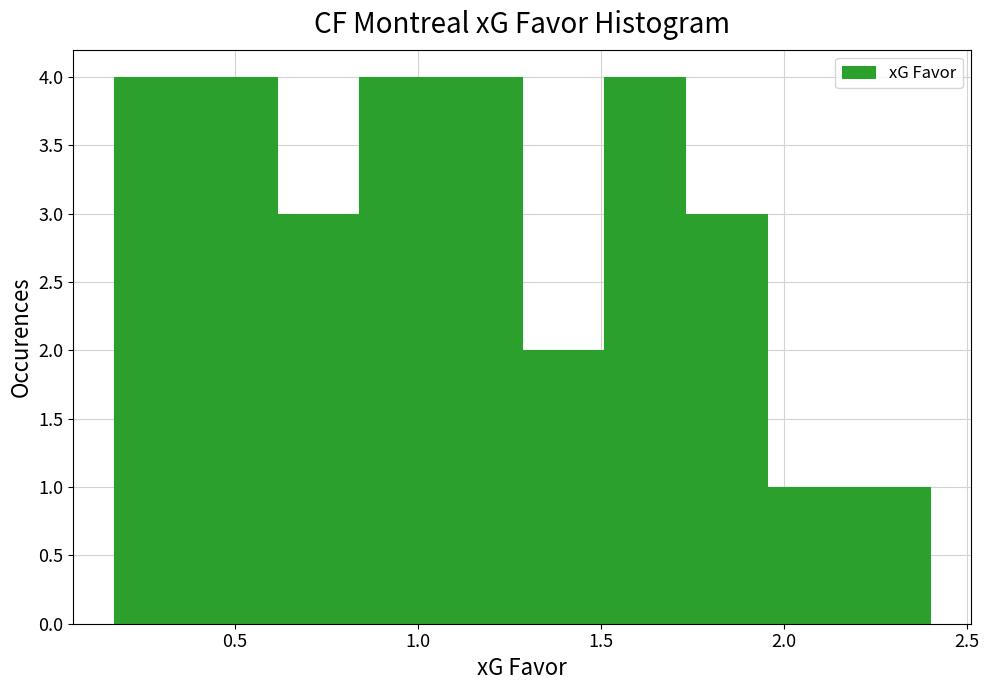

Reading left to right, list every bar in this chart as the range it spans on the x-axis followed by its height. Neither the bar edges nor the heights are printed on the chart, so give them approximately, as read against the axes.

0.15 to 0.40: 4
0.40 to 0.60: 4
0.60 to 0.85: 3
0.85 to 1.05: 4
1.05 to 1.30: 4
1.30 to 1.50: 2
1.50 to 1.75: 4
1.75 to 1.95: 3
1.95 to 2.20: 1
2.20 to 2.40: 1